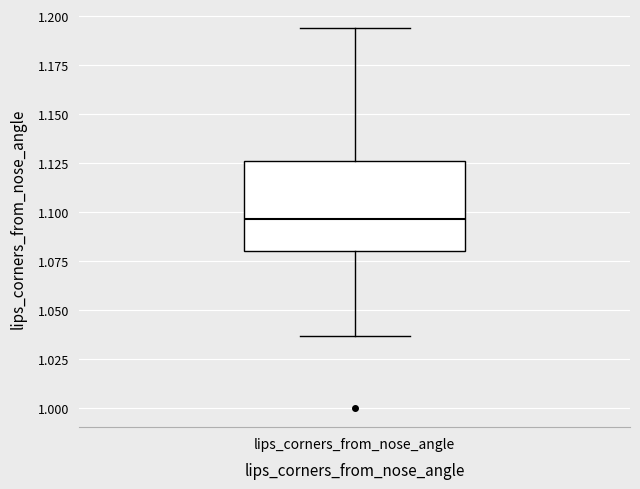

Where does the median line of the box for lips_corners_from_nose_angle sit on the y-axis? The values are not printed on the chart, so give them approximately, as read against the axis.

1.095